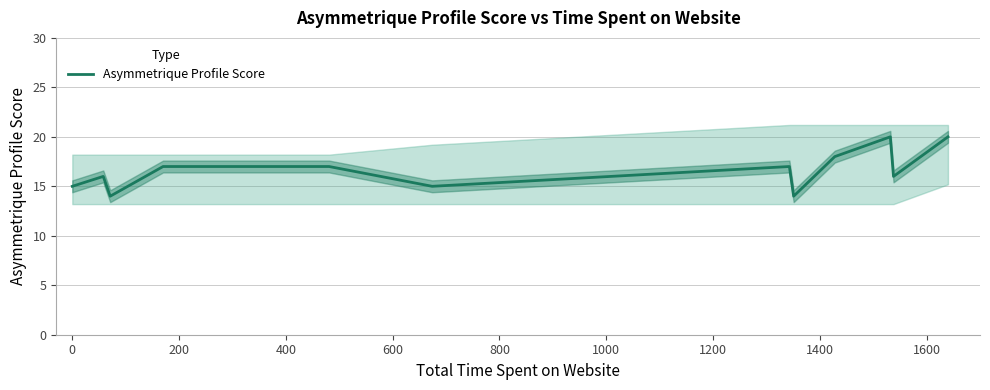

What is the ratio of the value at −200 to the value at 400?

0.9